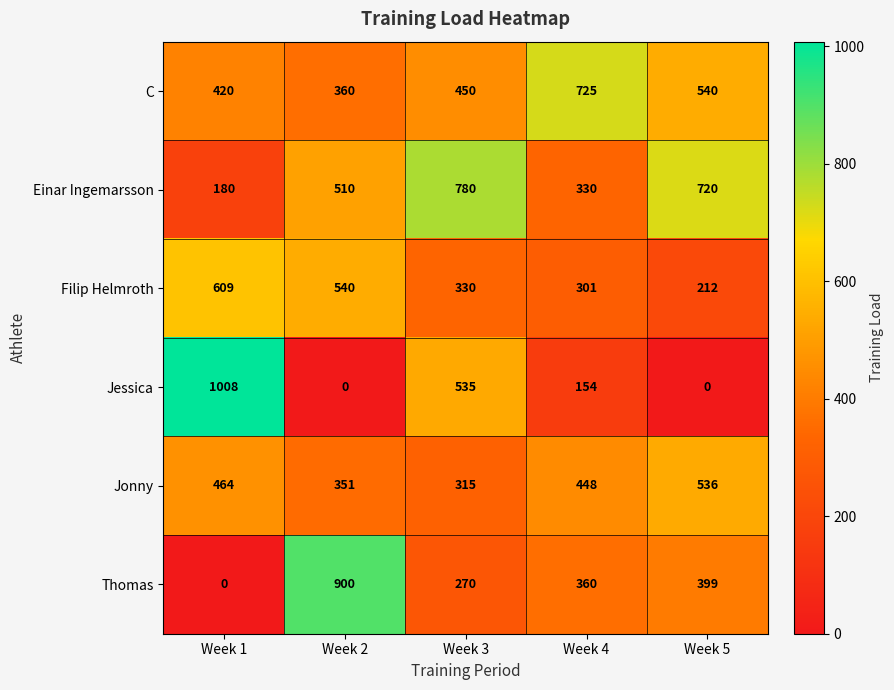

Which series has the largest total across all categories?

Einar Ingemarsson